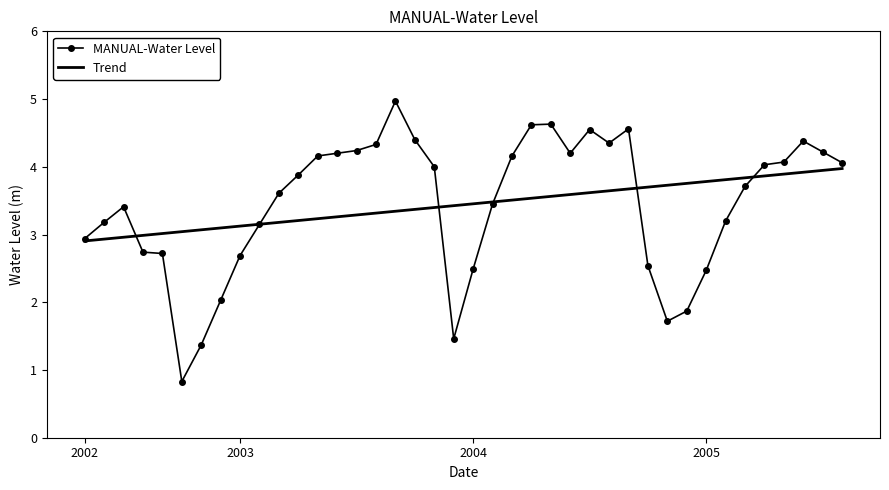

Which series has the largest range (max minus min)?

MANUAL-Water Level